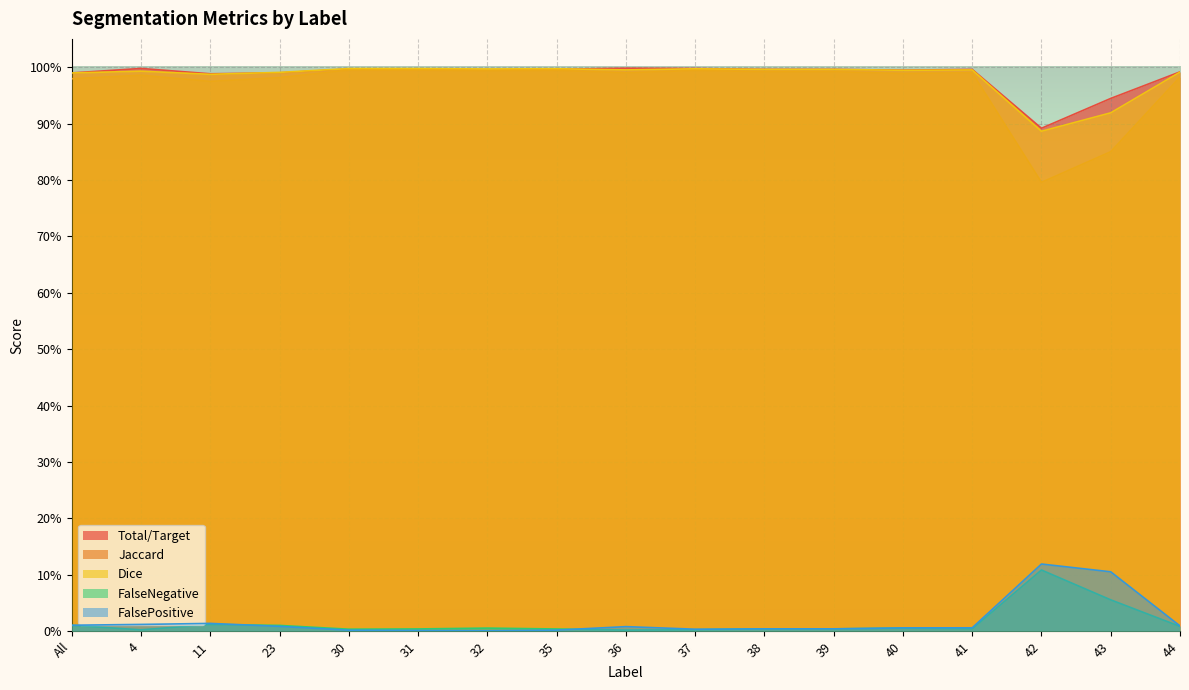

What are all the series names shown in the legend?

Total/Target, Jaccard, Dice, FalseNegative, FalsePositive